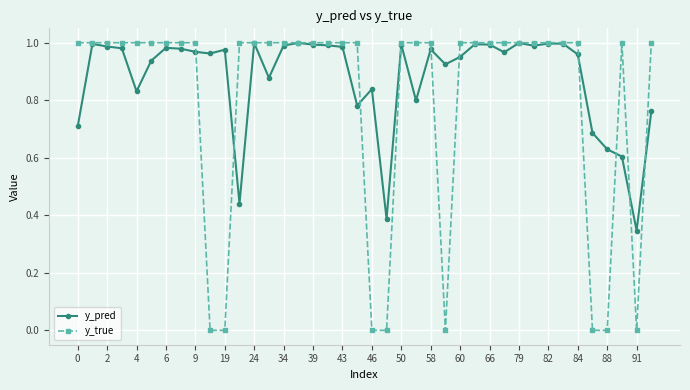

Which series has the largest range (max minus min)?

y_true